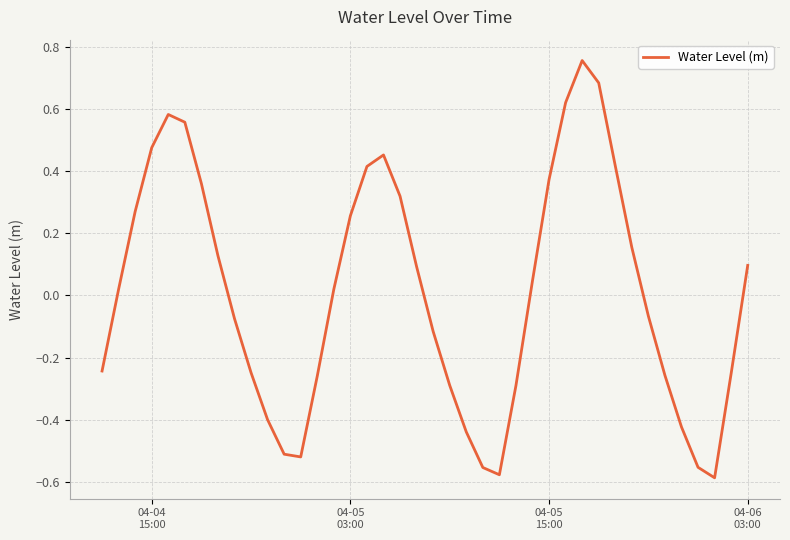

What is the difference between the maximum and minimum values?

1.3